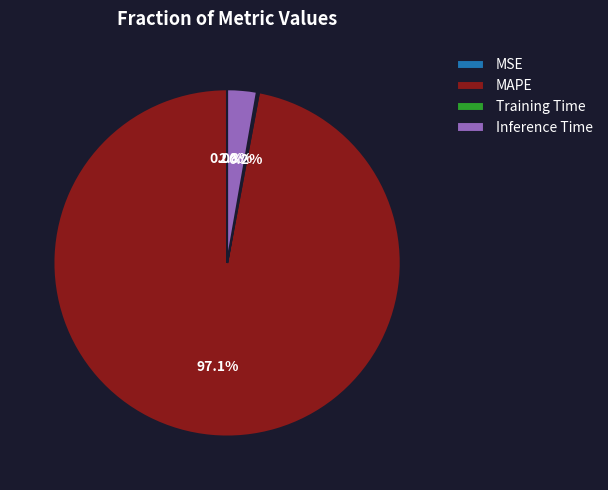

To the nearest percent, what percentage of the pie is MAPE?

97%